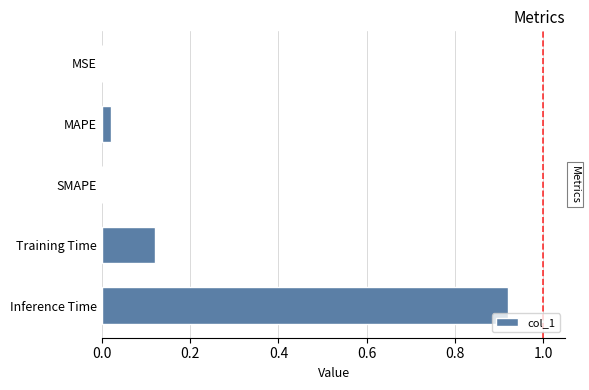

What is the change in value from SMAPE to Inference Time?

+0.9